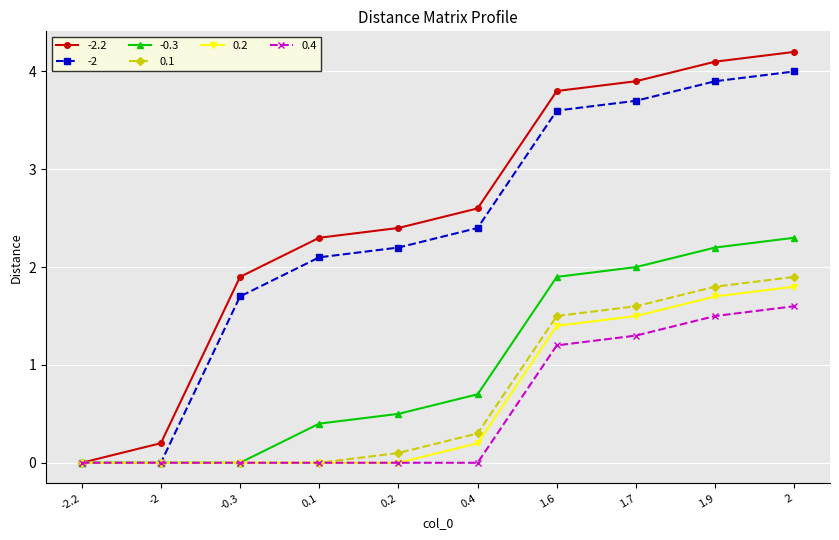

Which series has the largest range (max minus min)?

-2.2